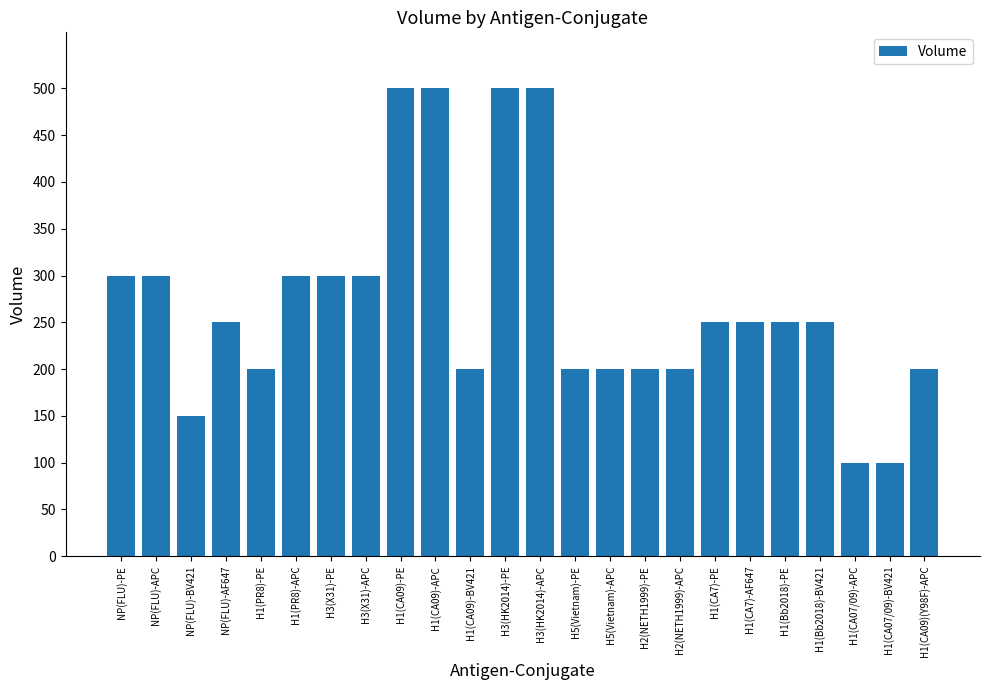

What is the minimum value shown in the chart?

100